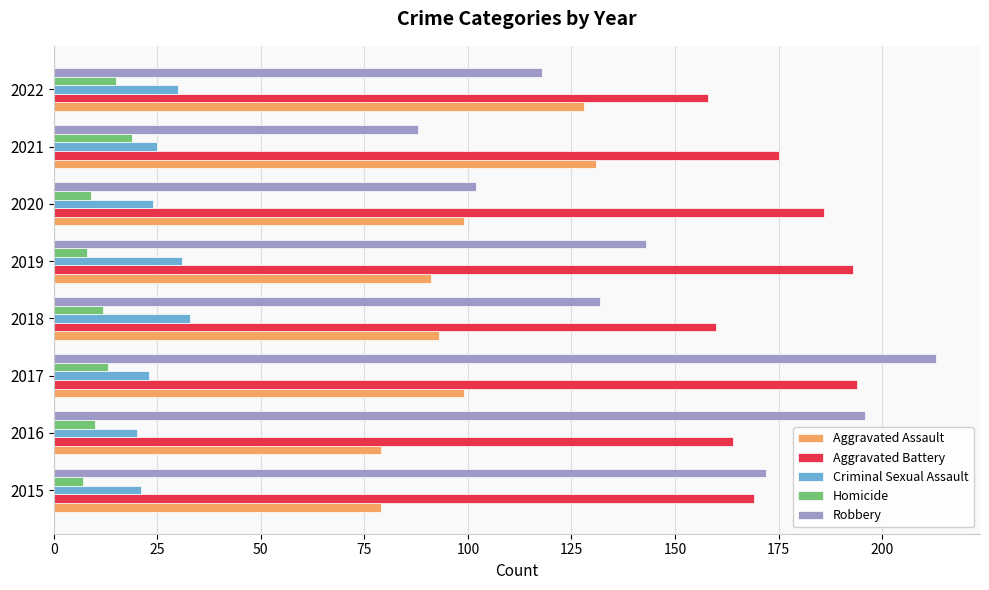

What is the minimum value for Homicide?

7